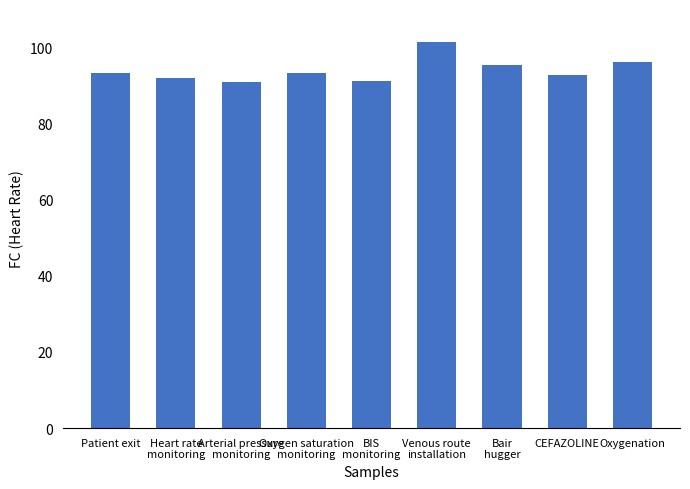

What is the smallest value displayed?

90.9